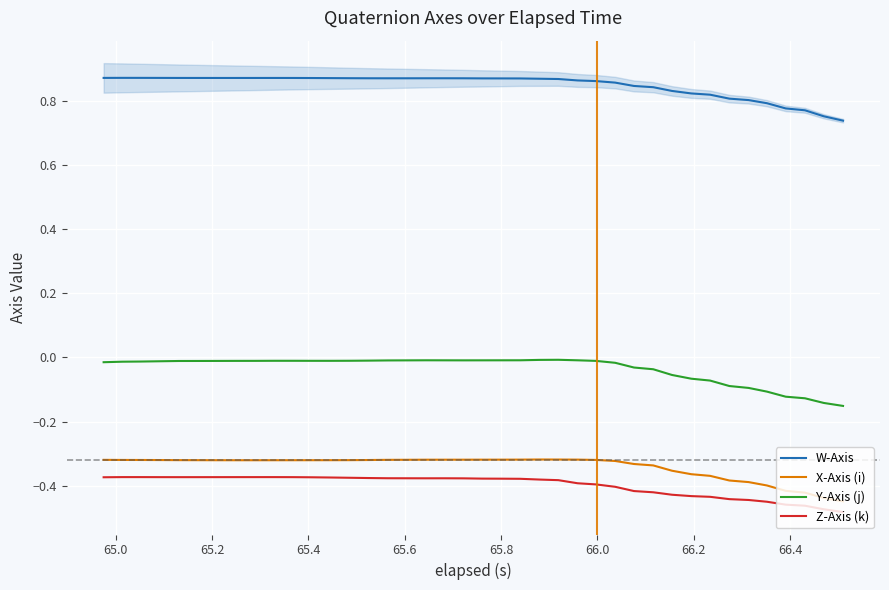

True or false: Z-Axis (k) and Y-Axis (j) cross at least once.

False